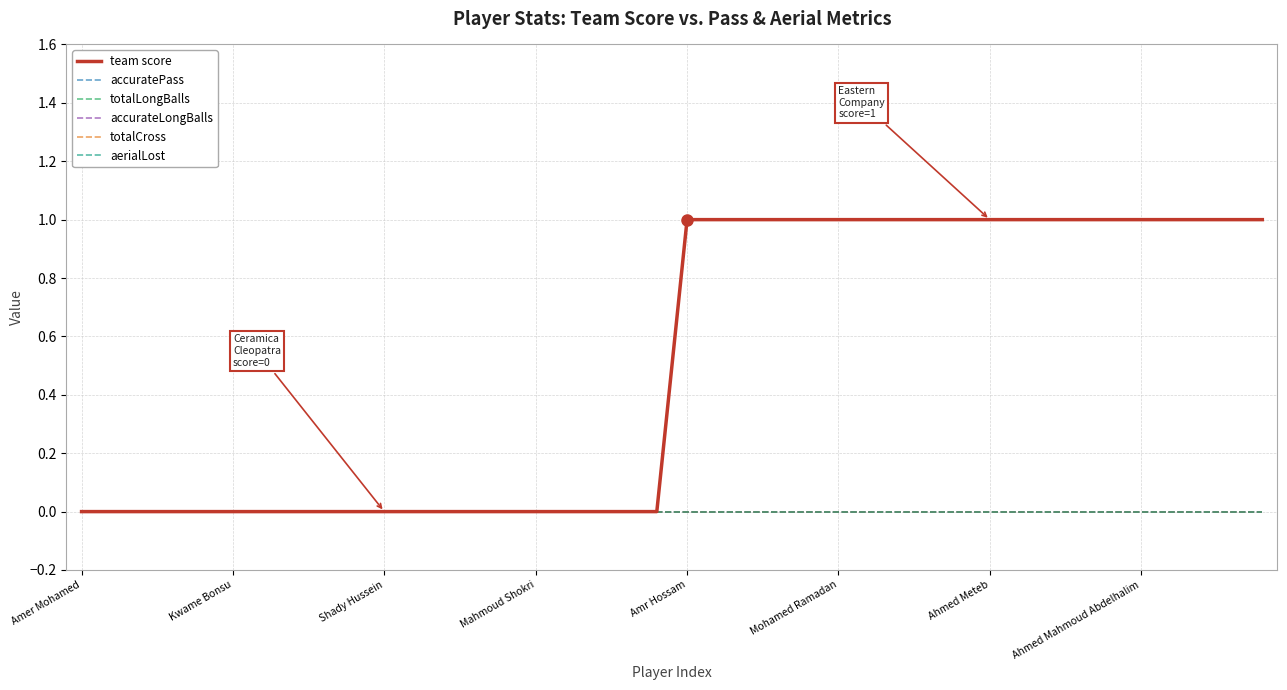

Does the chart have visible grid lines?

Yes